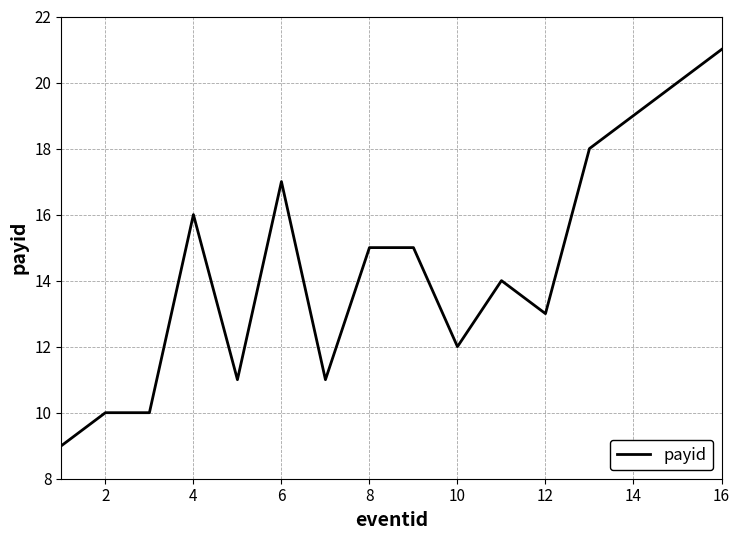

True or false: there are more than 1 points higher than both neighbors.

True